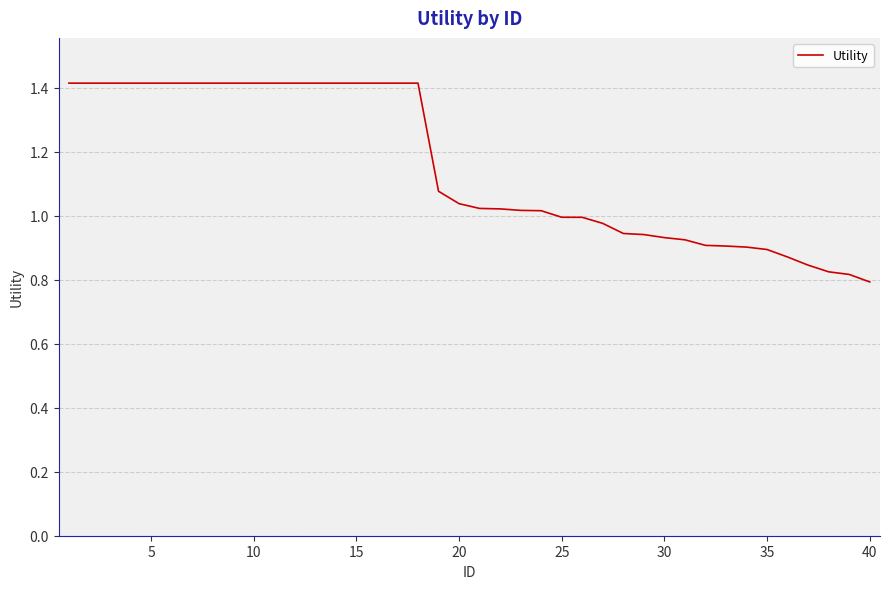

What is the difference between the maximum and minimum values?

0.6